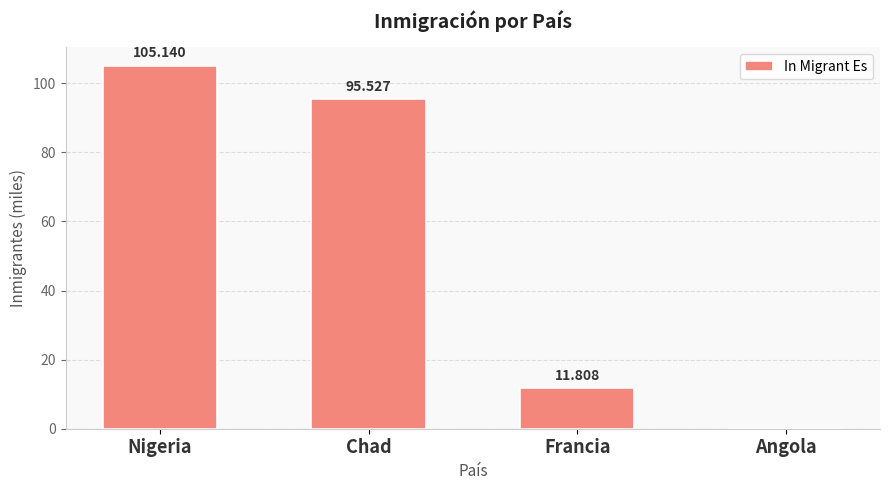

Which category has the highest value across all series?

Nigeria